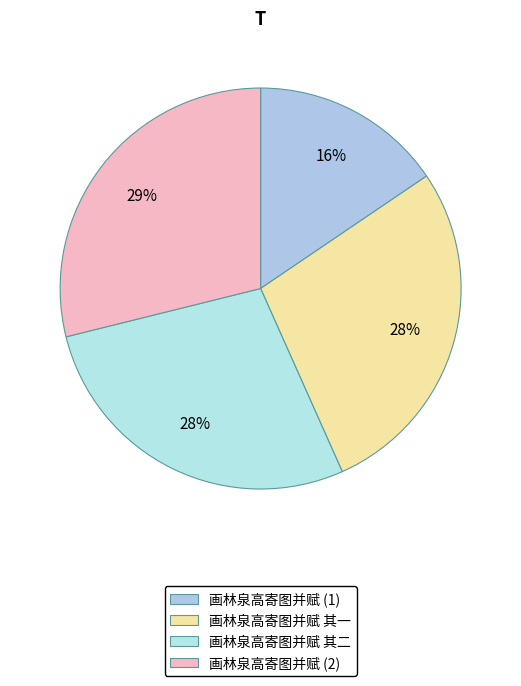

Count the number of slices in the pie.

4